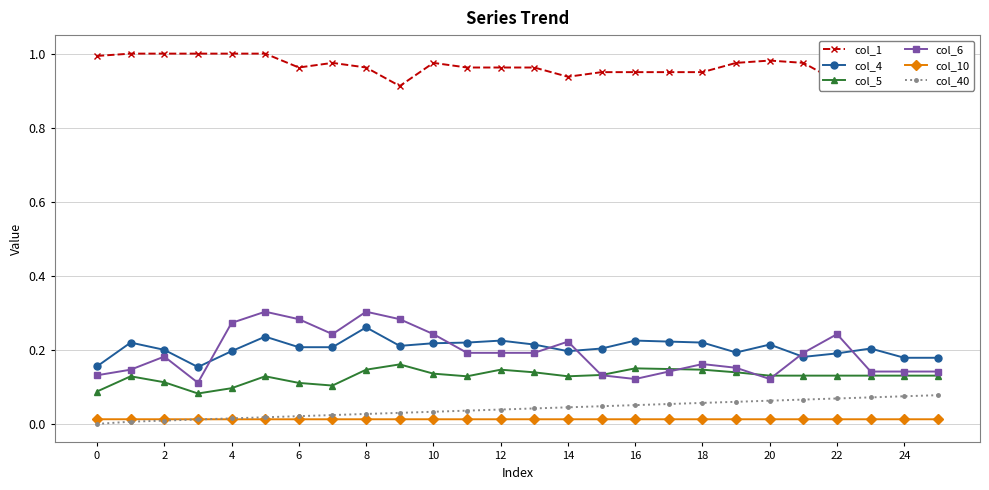

Which series has the largest range (max minus min)?

col_6